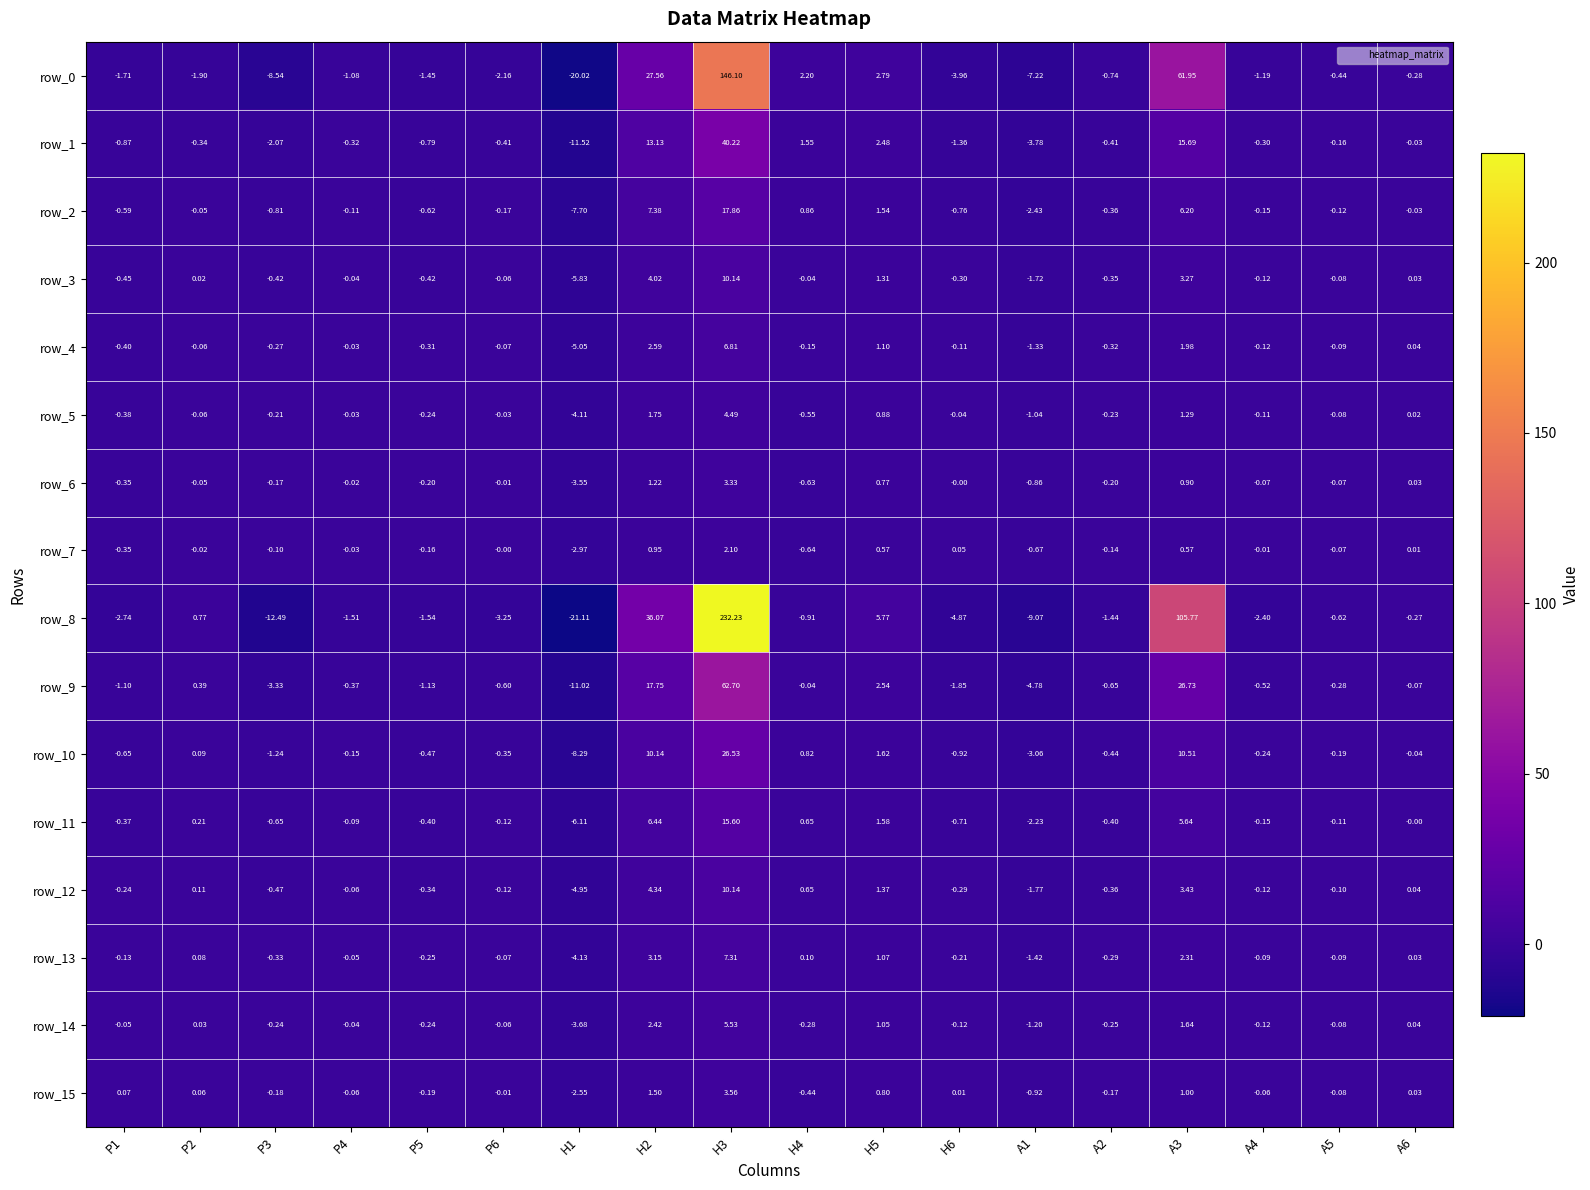

Is the value of row_14 at H1 greater than the value of row_12 at P4?

No